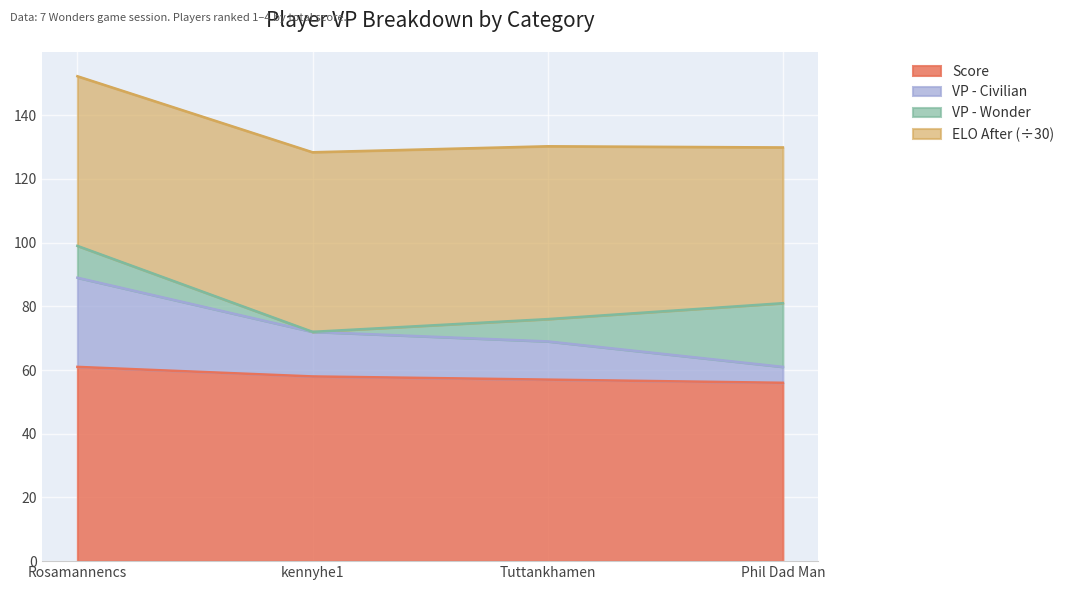

Does the chart display data point markers on the line(s)?

No